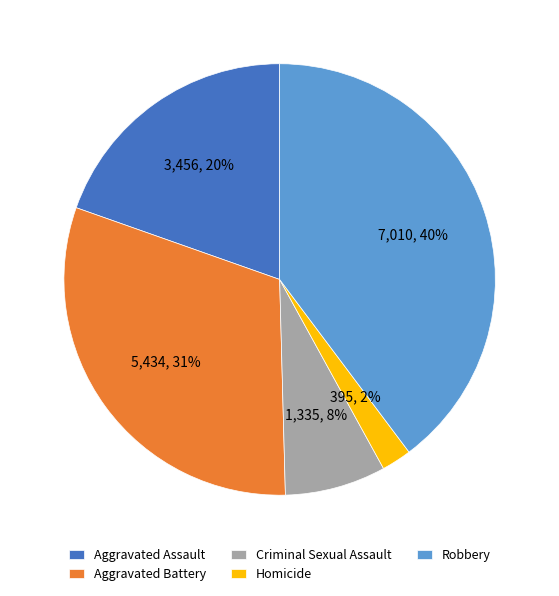

How many segments does this pie chart have?

5